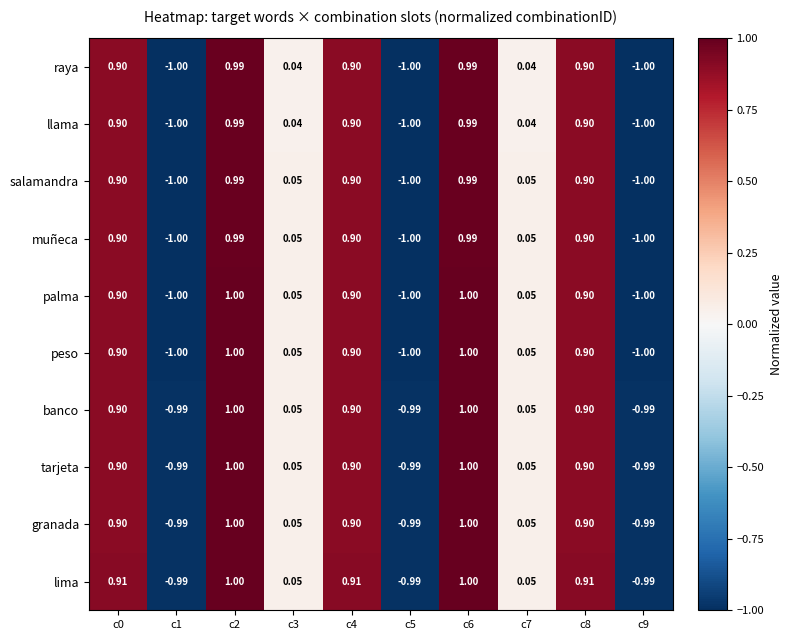

Which series has the largest total across all categories?

lima